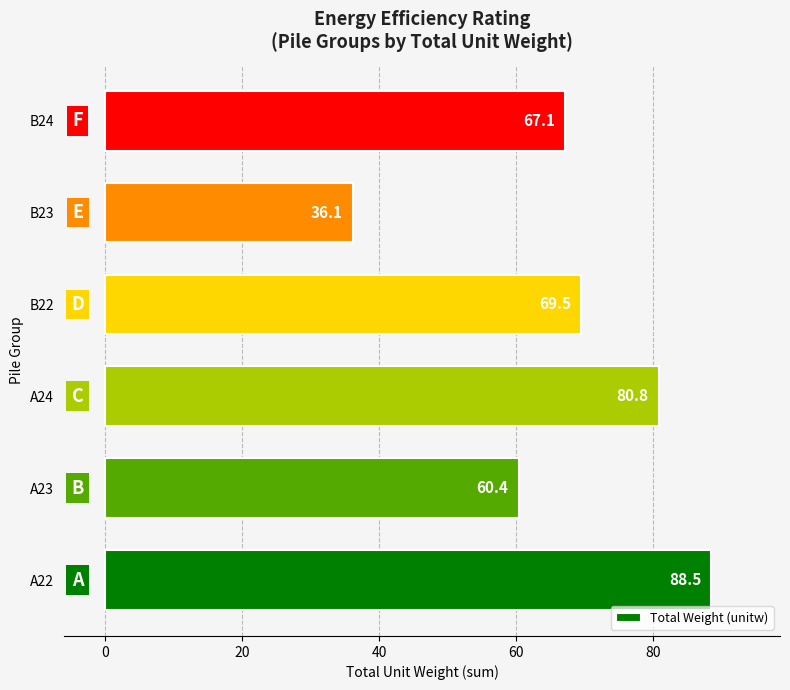

List the labels in order of value, smallest first.

B23, A23, B24, B22, A24, A22